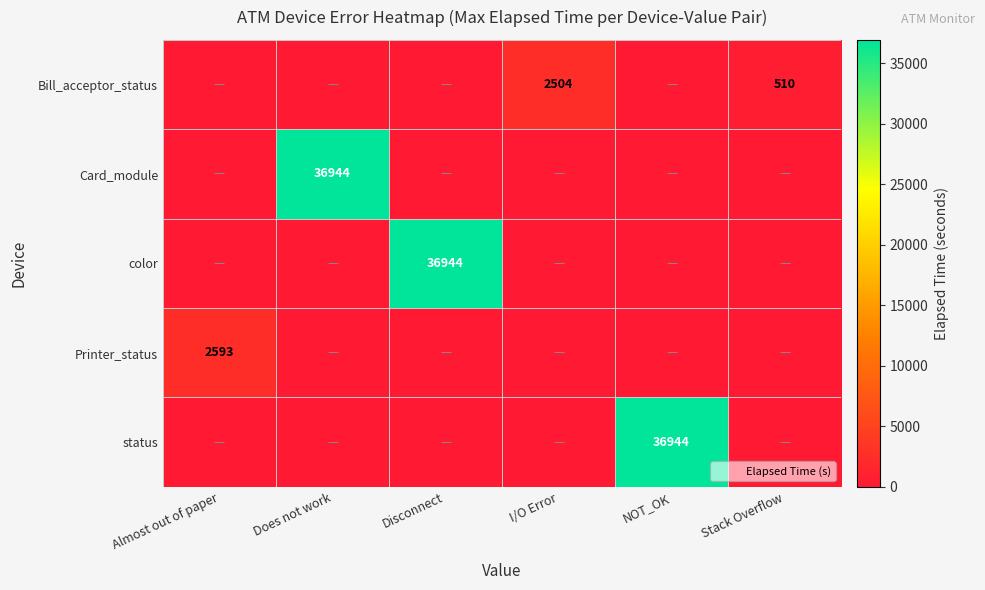

At how many categories does at least one series exceed 17623?

3